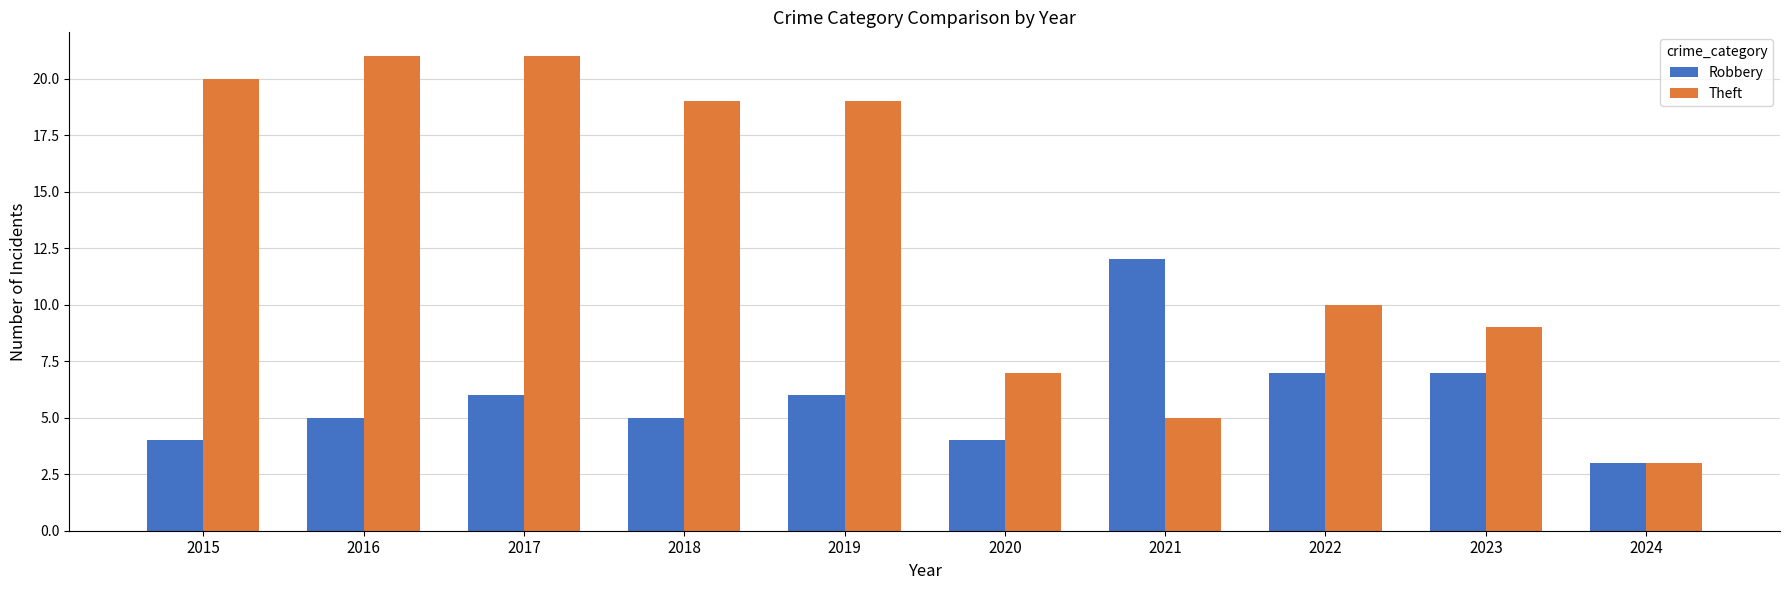

What value does the Robbery series have at 2018?

5